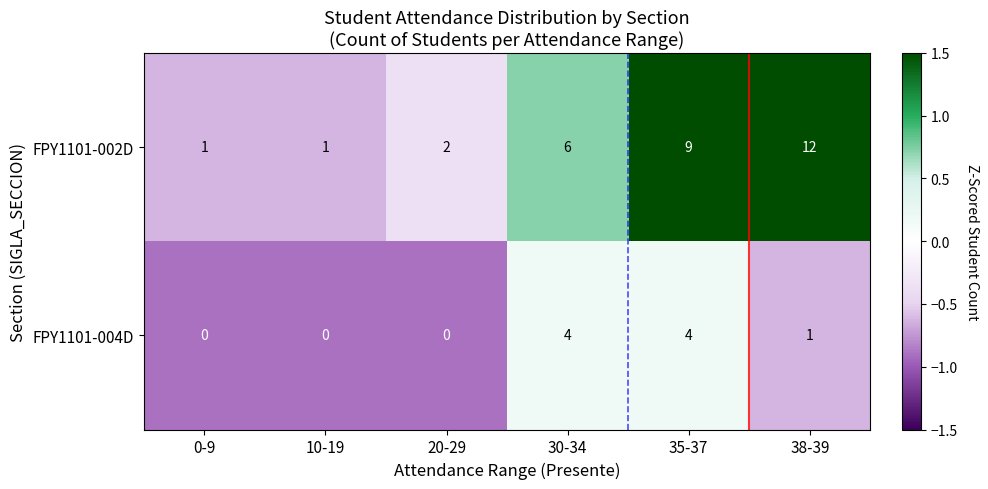

What is the minimum value shown in the chart?

0